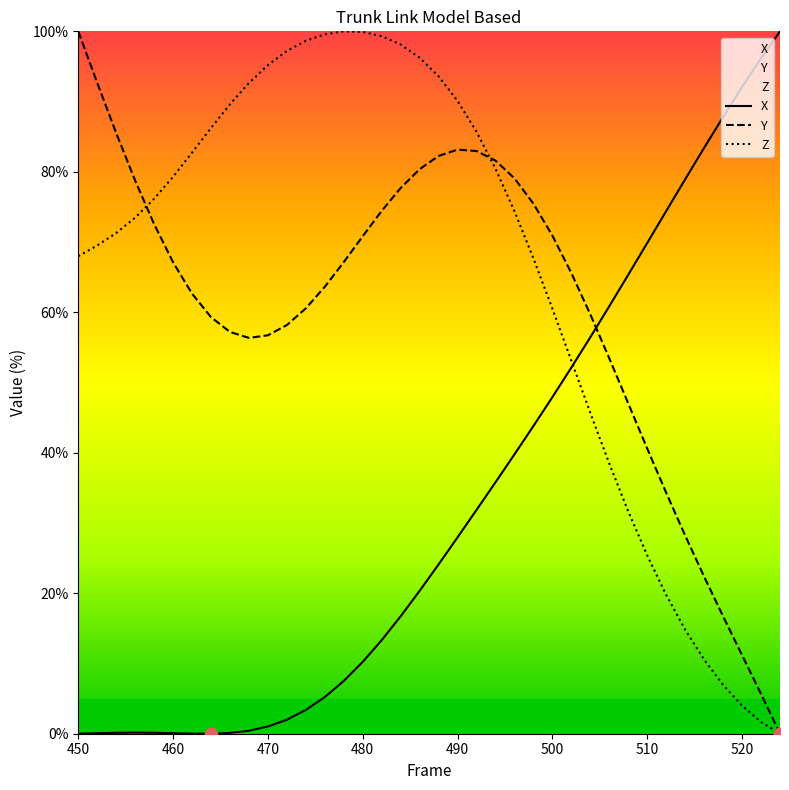

At how many categories does at least one series exceed 3?

38